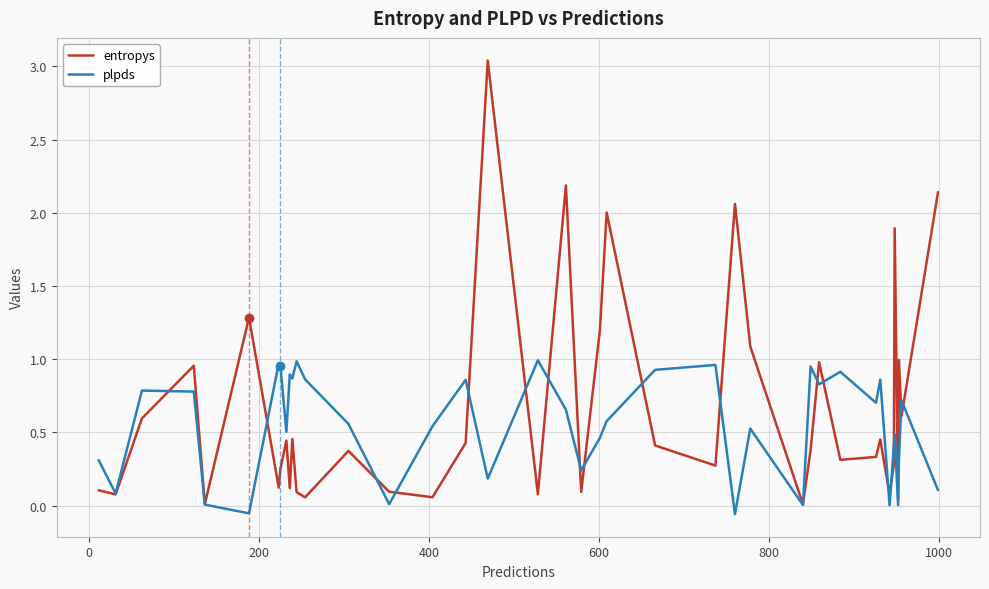

List the series in order of their peak value, highest first.

entropys, plpds